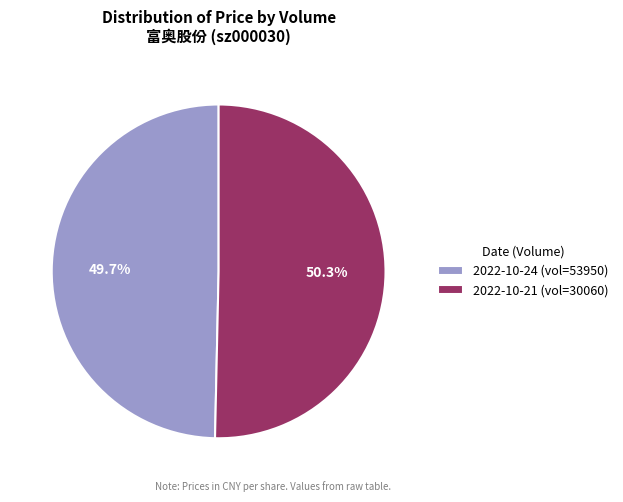

Which category has the biggest portion of the pie?

2022-10-21 (vol=30060)